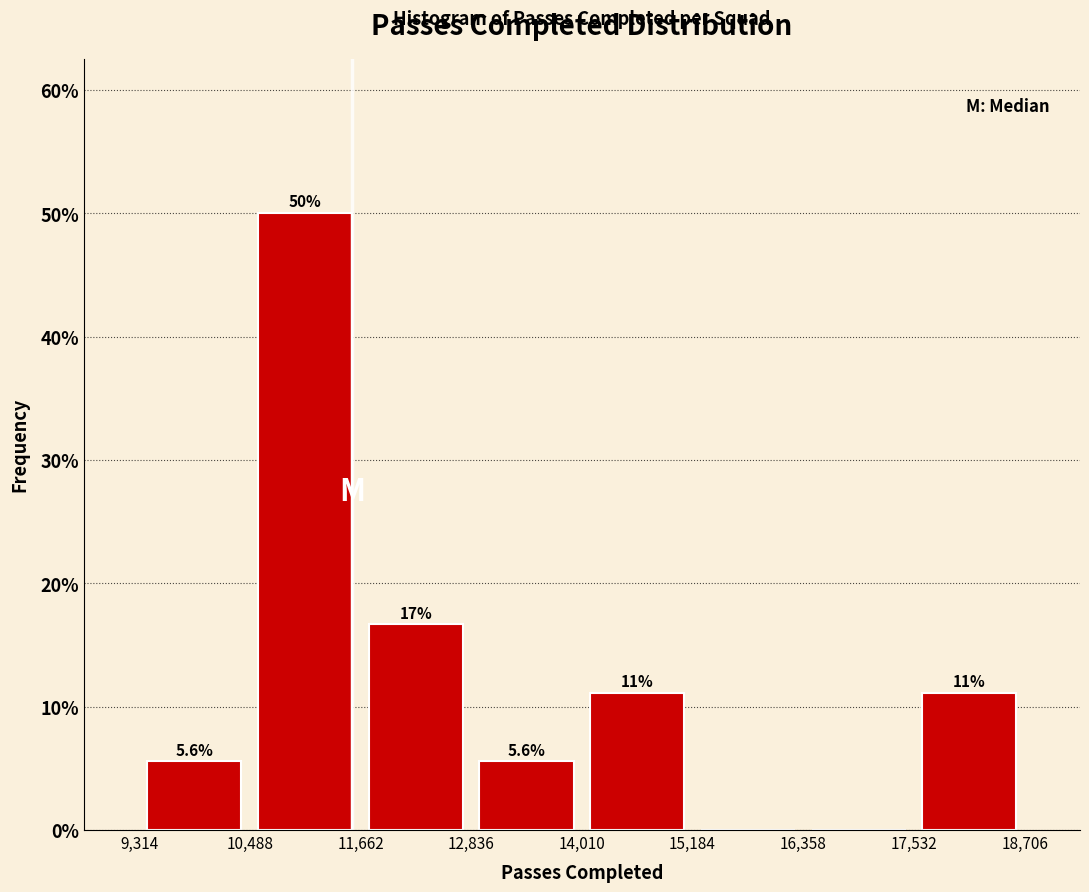

Which range on the x-axis has the tallest bar?

10,488 to 11,662